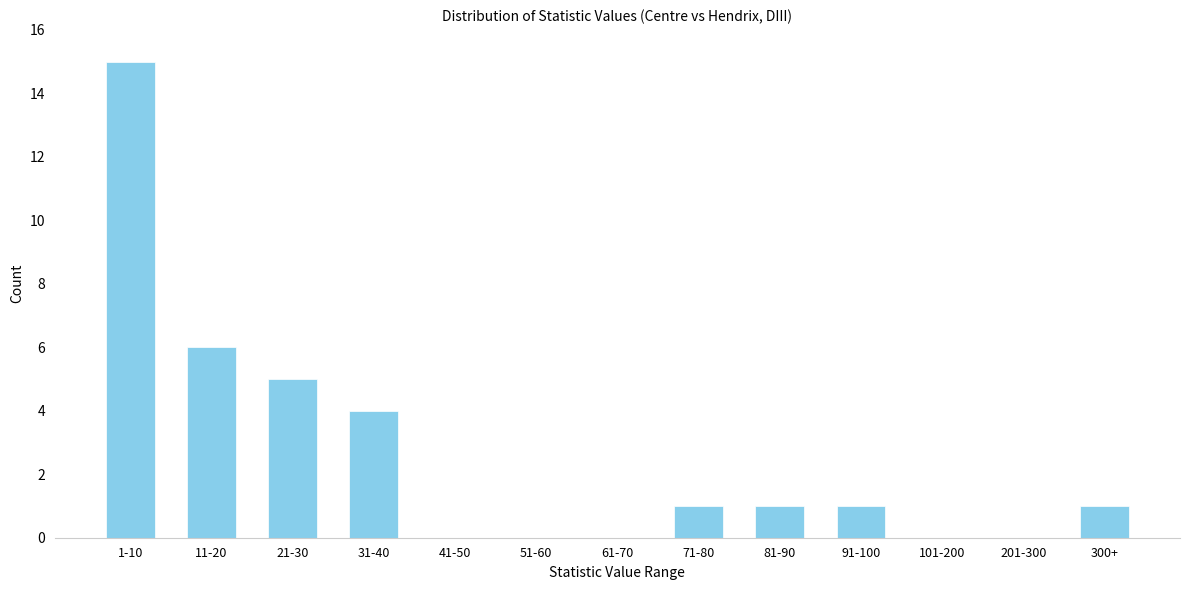

Reading left to right, list all the values displayed in this chart.

1-10=15	11-20=6	21-30=5	31-40=4	41-50=0	51-60=0	61-70=0	71-80=1	81-90=1	91-100=1	101-200=0	201-300=0	300+=1